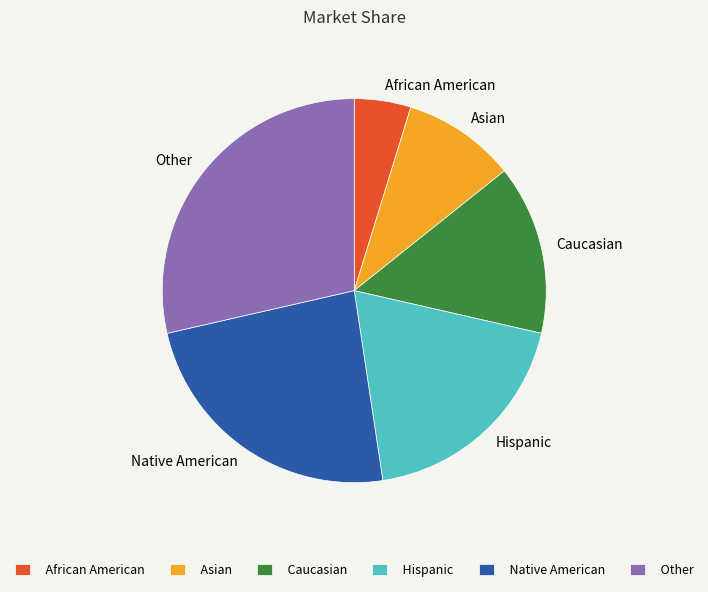

Rank the categories by value from lowest to highest.

African American, Asian, Caucasian, Hispanic, Native American, Other